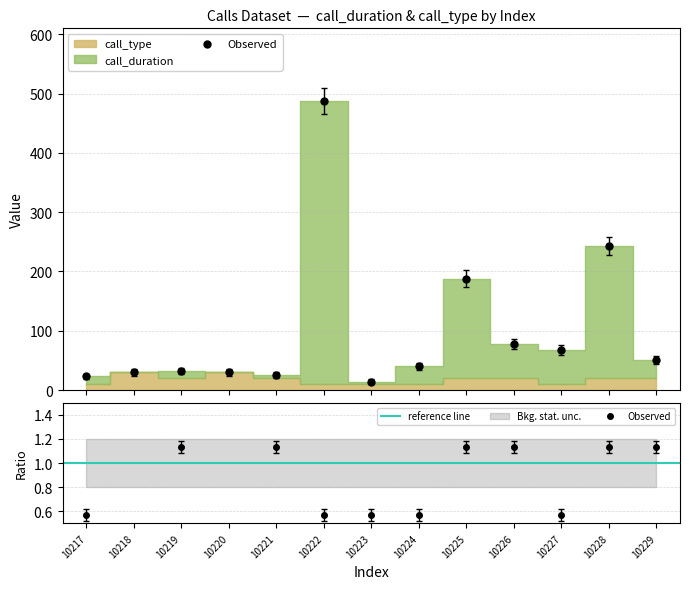

How many interior local valleys does the call_type series have?

2